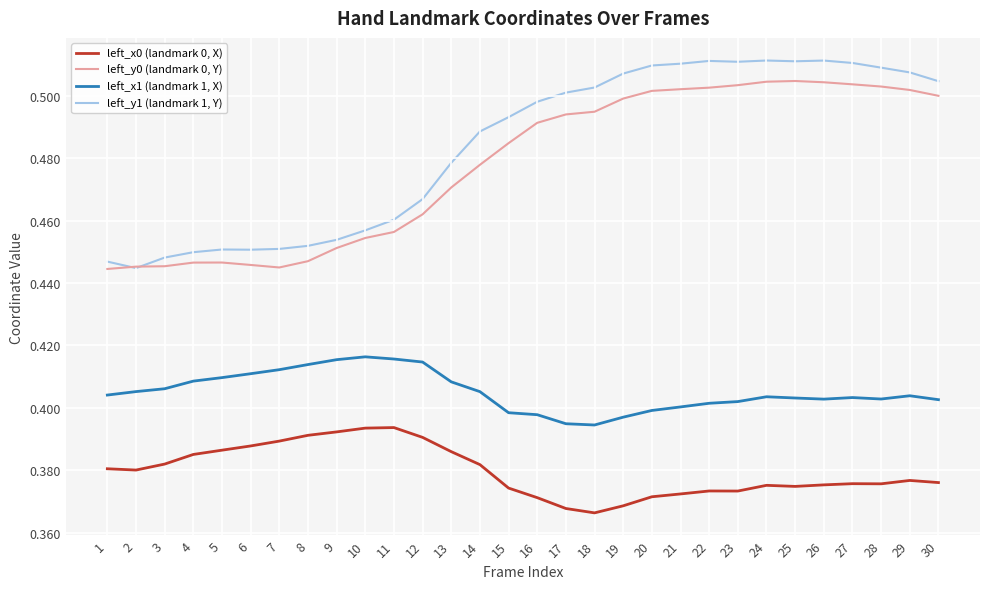

Count the left_x1 (landmark 1, X) values in the range 0 to 1.

30